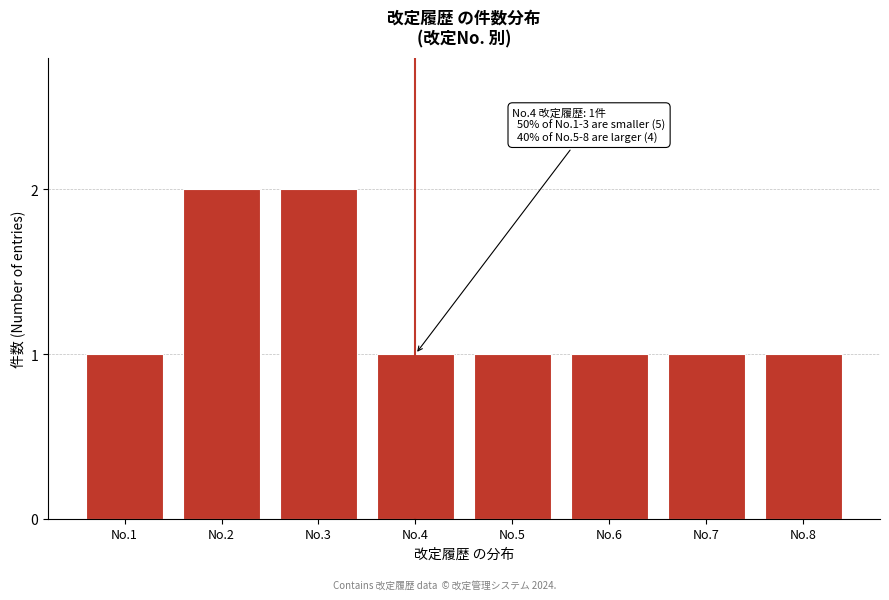

Reading left to right, extract all data points from this chart.

1	2	2	1	1	1	1	1